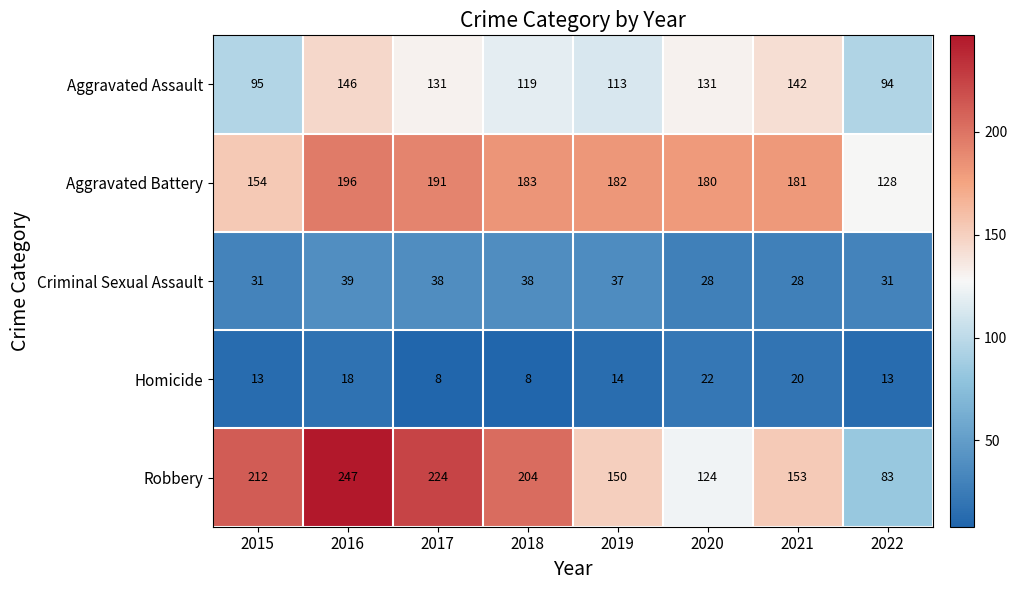

Read the Aggravated Assault value at 2019, to the nearest 5.

115